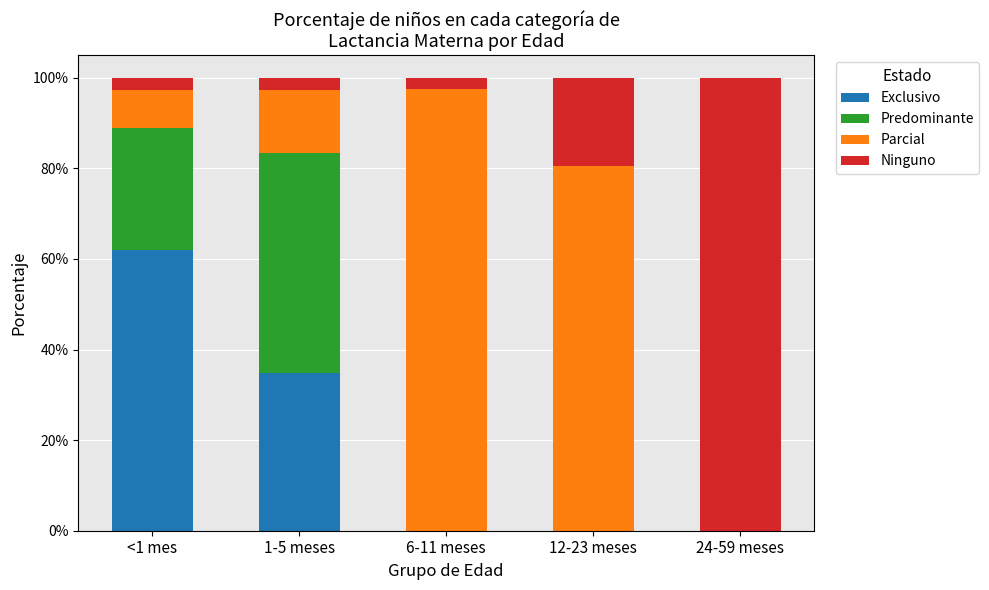

Which series changed the most between 1-5 meses and 6-11 meses?

Parcial